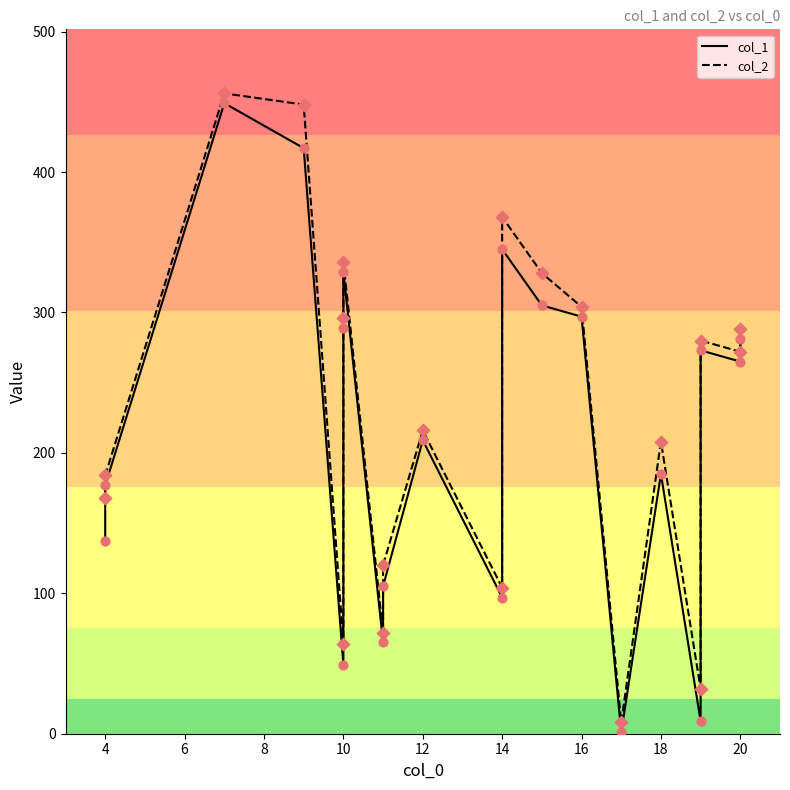

Which series reaches the maximum Y coordinate?

col_2